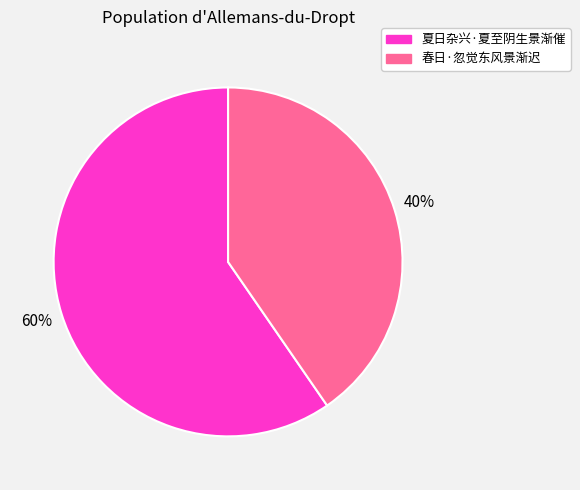

Between 春日·忽觉东风景渐迟 and 夏日杂兴·夏至阴生景渐催, which is larger?

夏日杂兴·夏至阴生景渐催